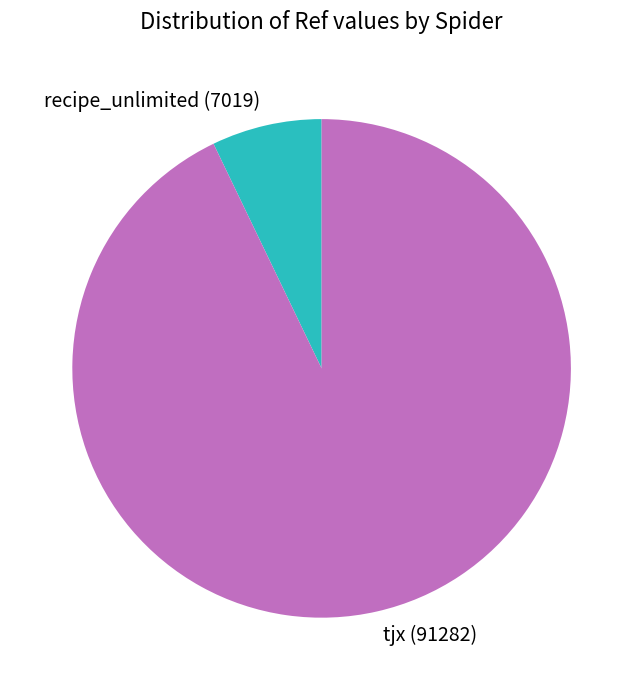

What is the ratio of the value at tjx to the value at recipe_unlimited?

13.0